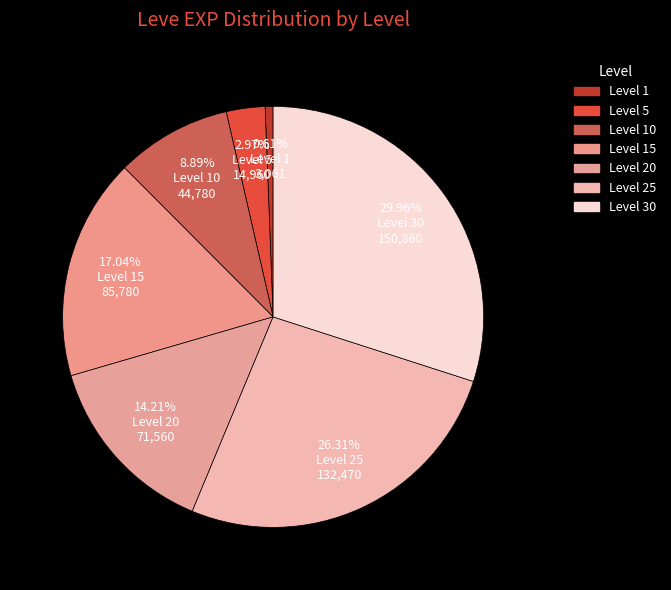

How many segments does this pie chart have?

7